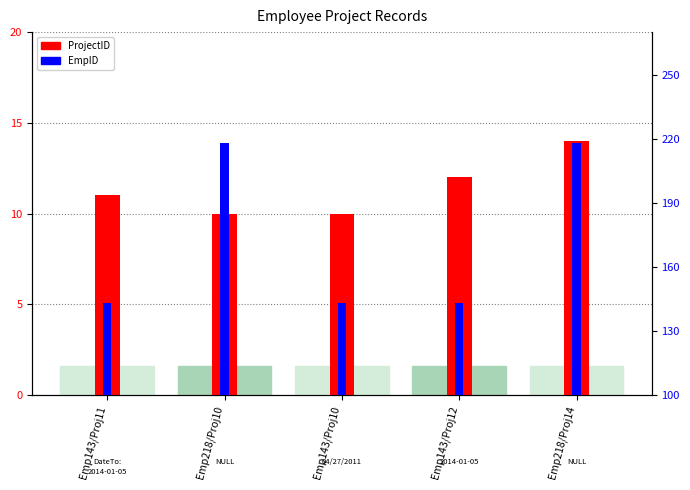

What is the label of the 3rd bar from the left?

Emp143/Proj10